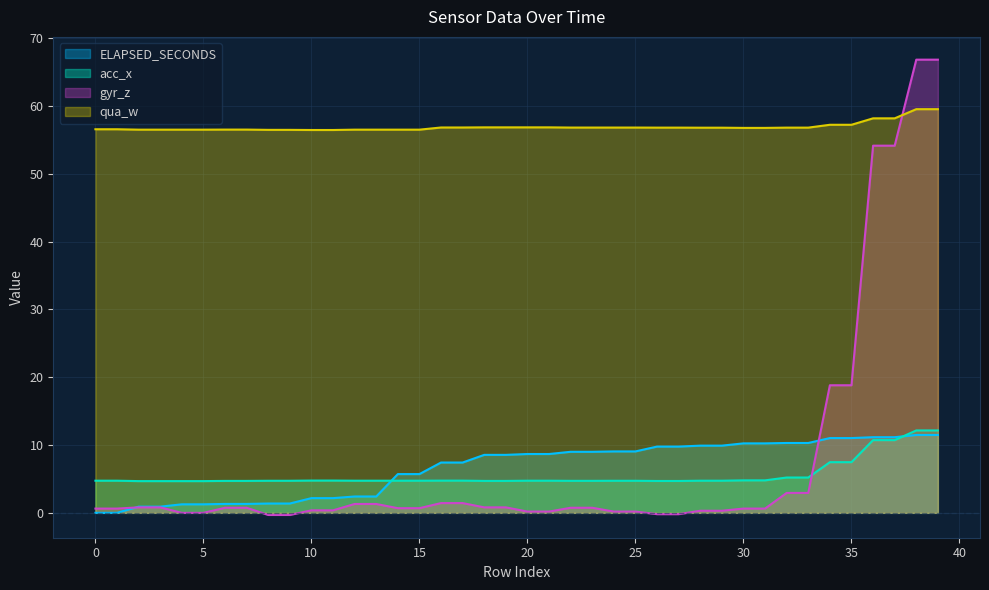

What are all the series names shown in the legend?

ELAPSED_SECONDS, acc_x, gyr_z, qua_w